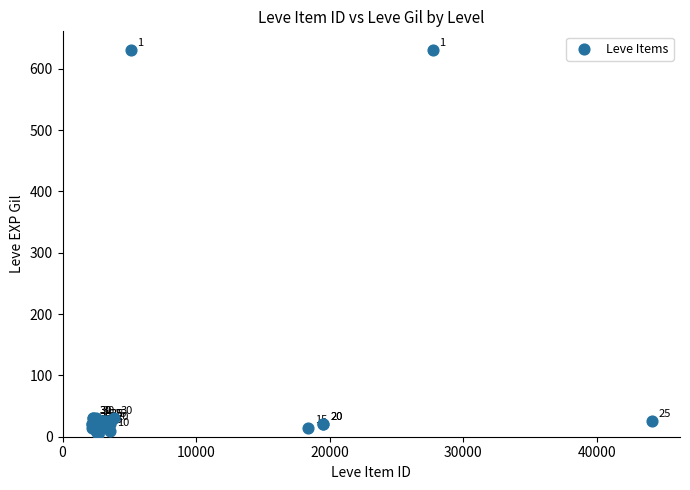

What Y value in the scatter plot is closest to 317?

30